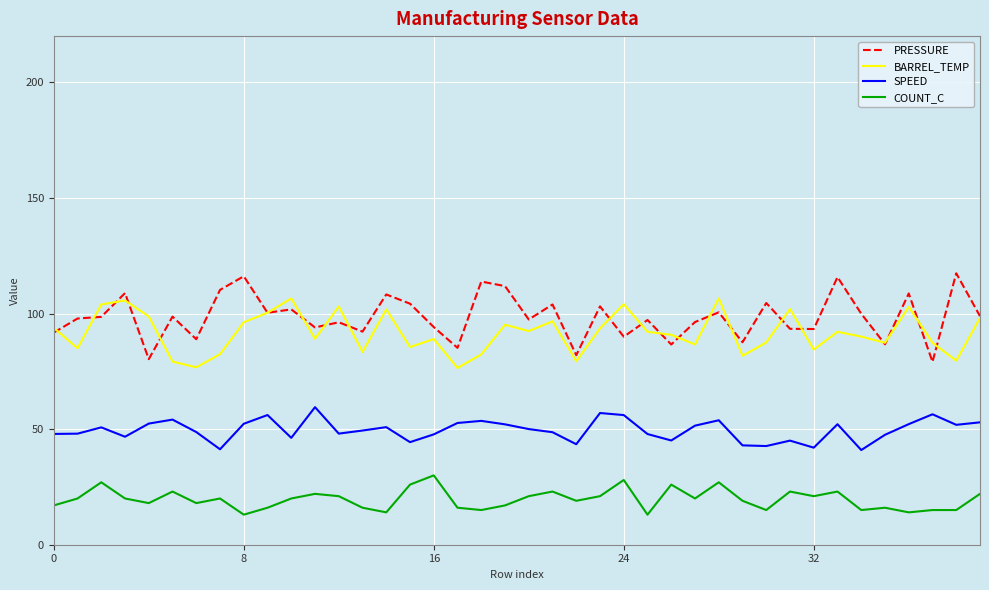

True or false: COUNT_C and SPEED intersect in this chart.

False